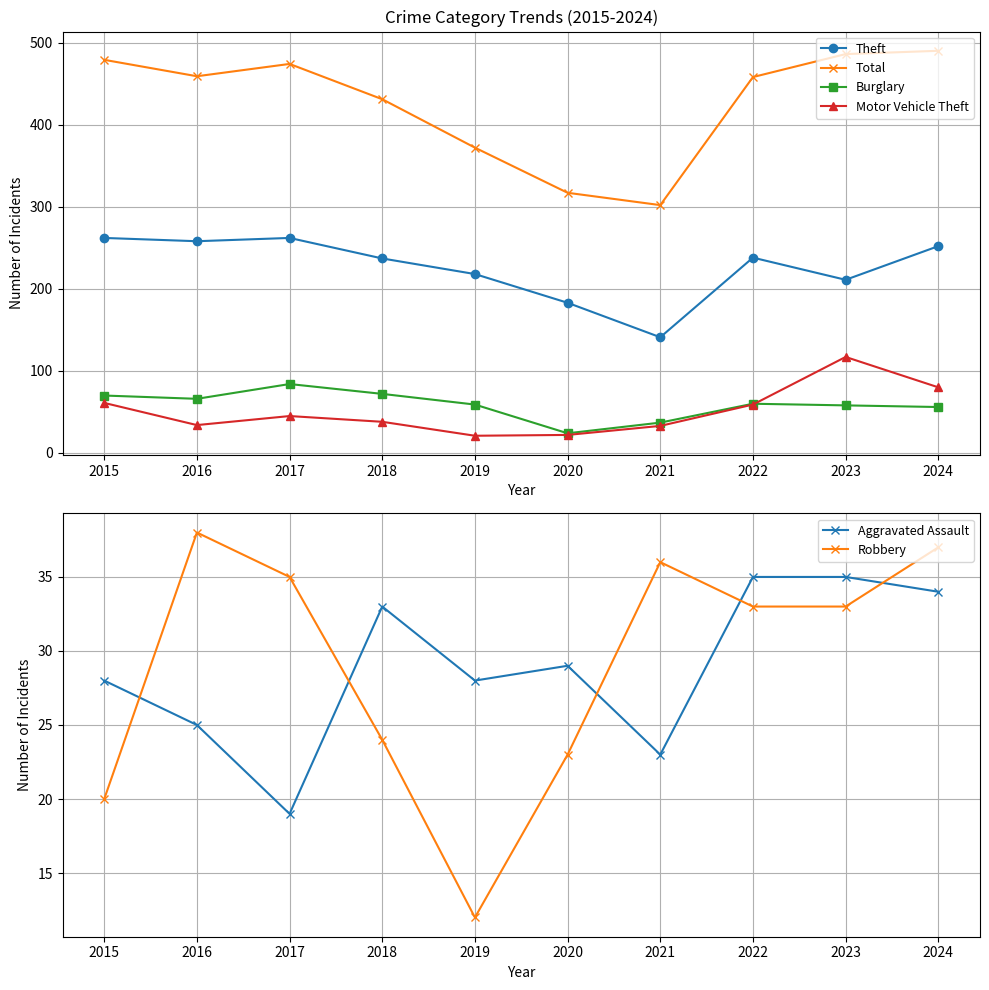

Where is Motor Vehicle Theft nearest to the value 69?

2015